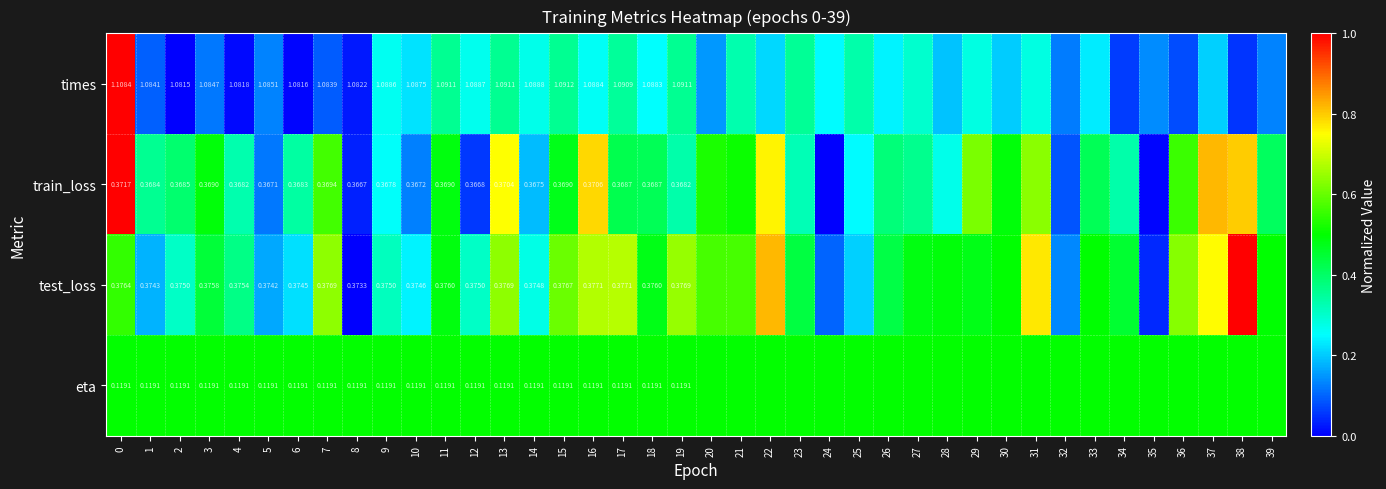

Which has a higher value, 13 or 36?

13